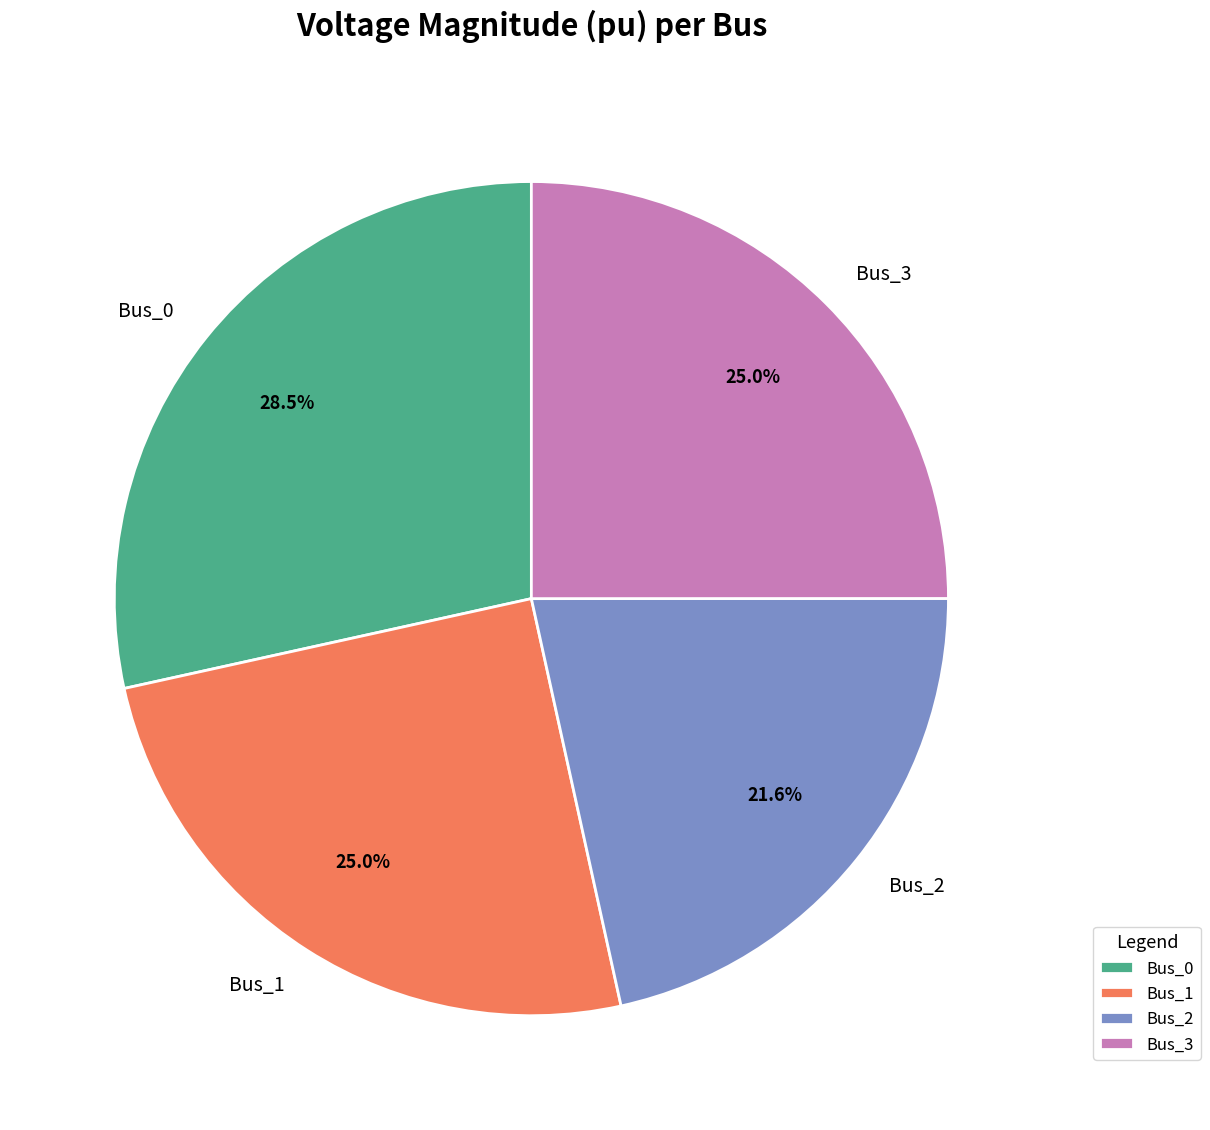

What is the total percentage of Bus_0 and Bus_2?

50.0%